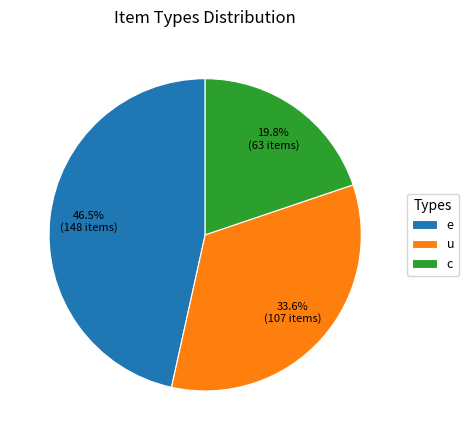

Does c represent more than half of the total?

No